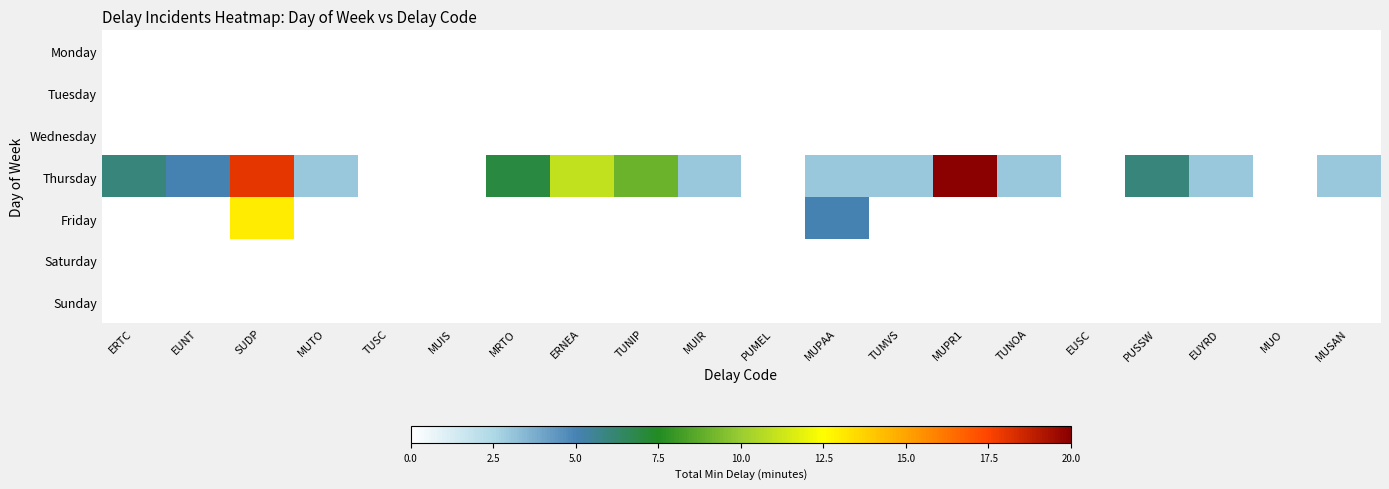

What is the total value across all series at ERNEA?

11